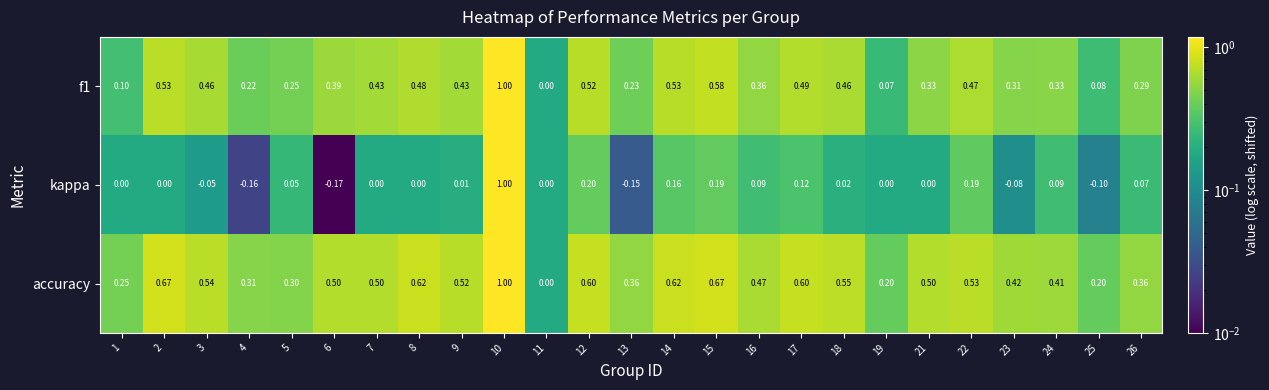

Which series has the largest total across all categories?

accuracy